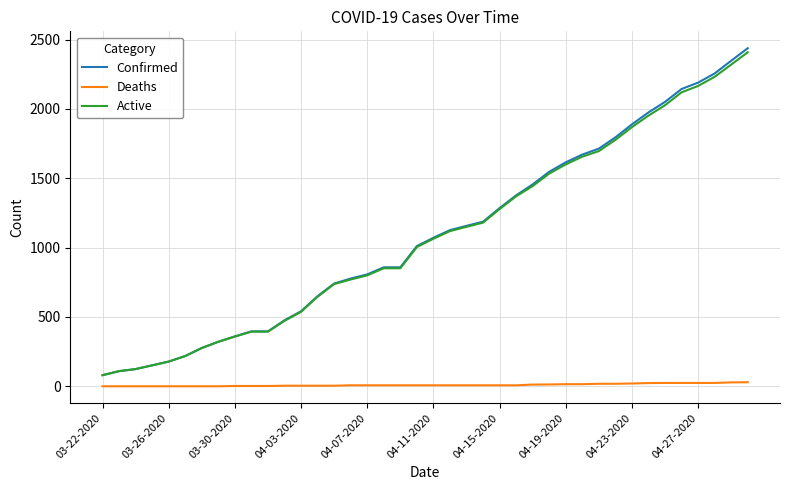

True or false: Deaths and Confirmed cross at least once.

False